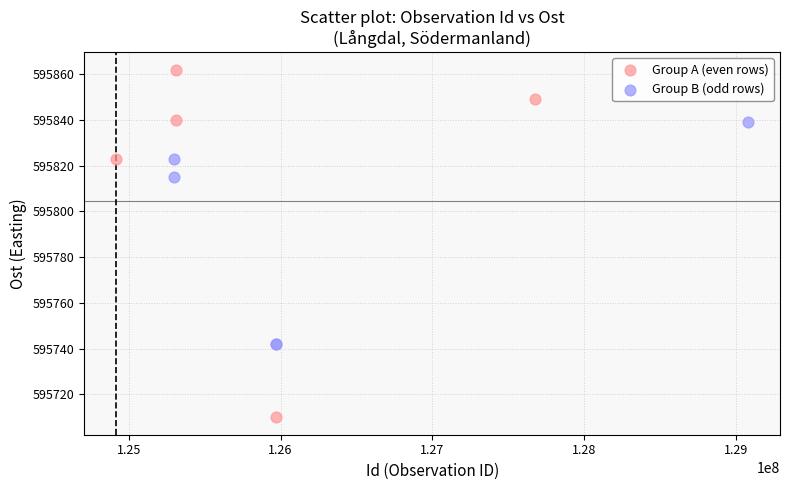

Which series reaches the maximum Y coordinate?

Group A (even rows)